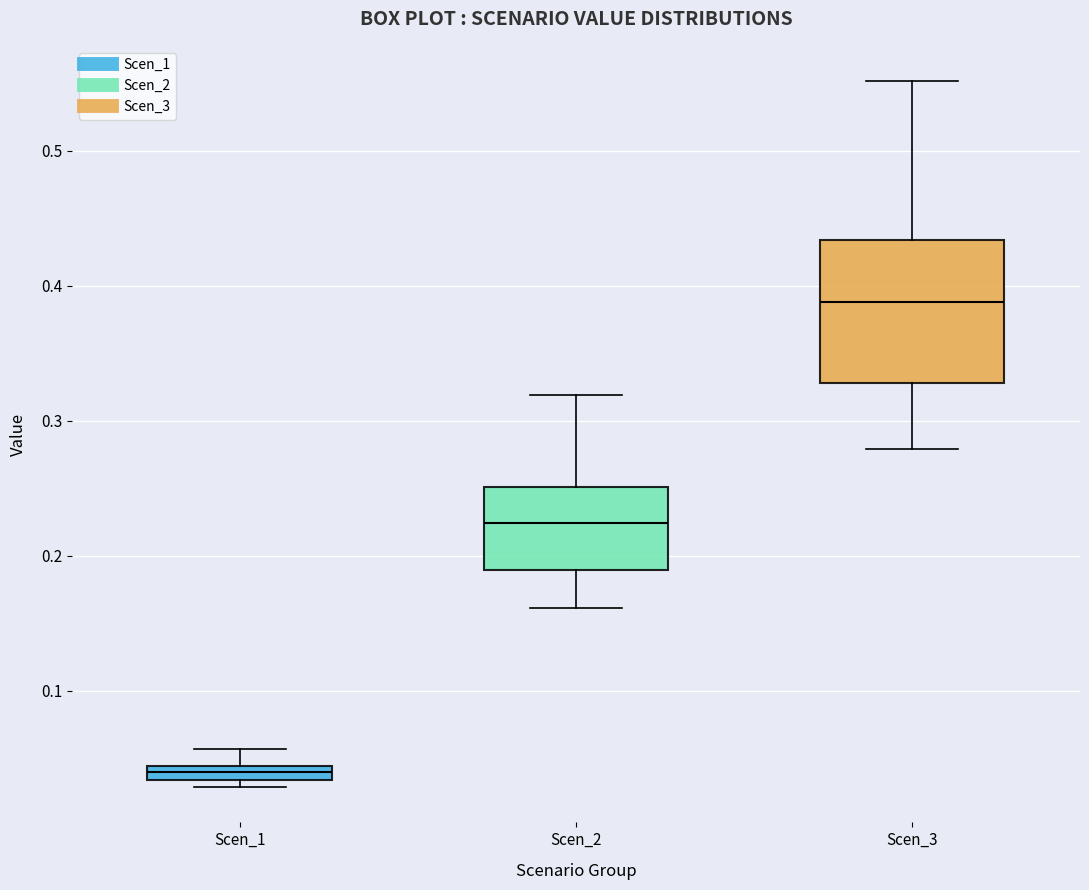

Which box is the tallest, from its lower edge to its upper edge?

Scen_3